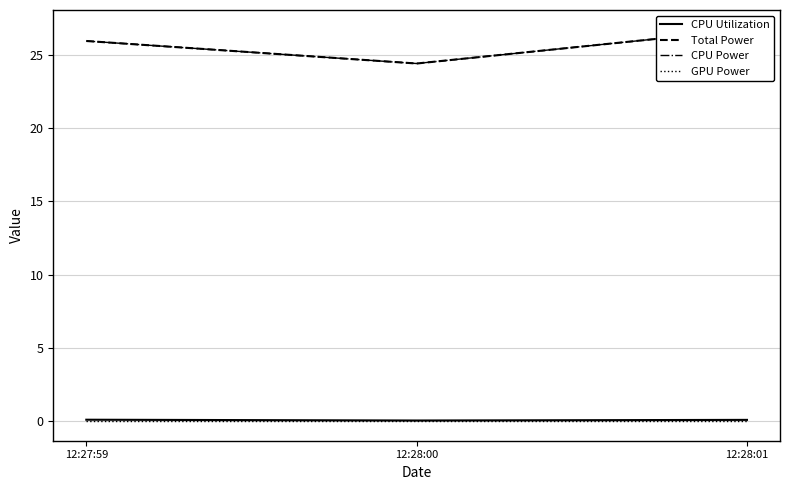

Which series has the largest total across all categories?

Total Power